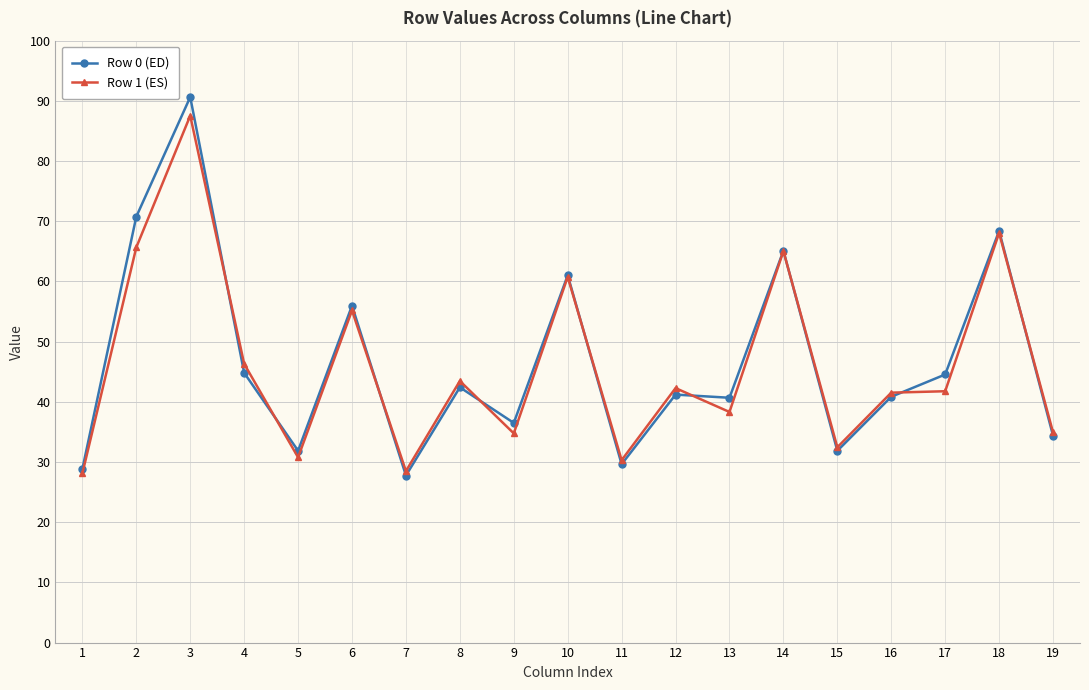

Is this an area chart (filled region under the line)?

No